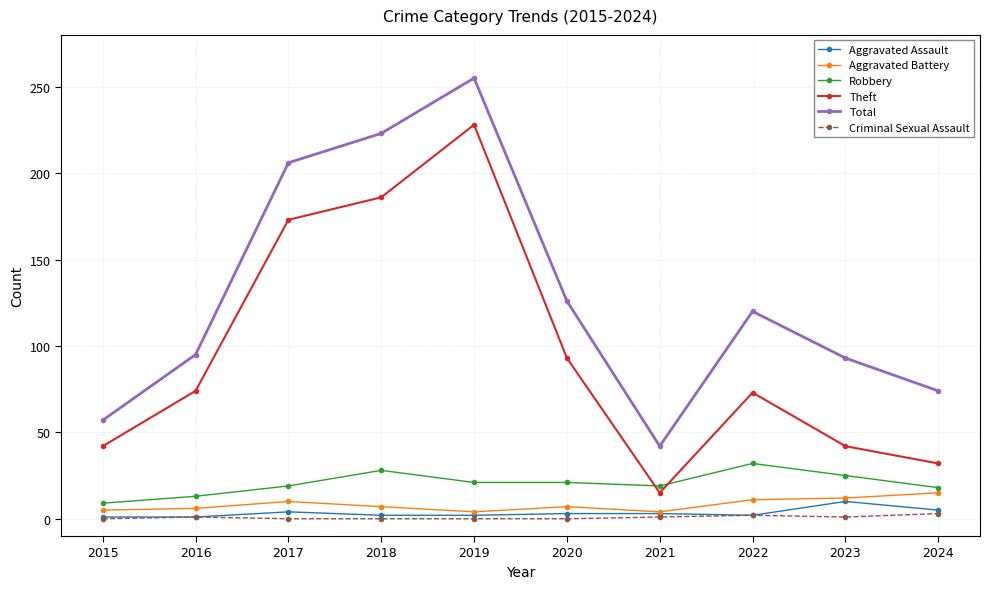

True or false: Robbery and Criminal Sexual Assault intersect in this chart.

False